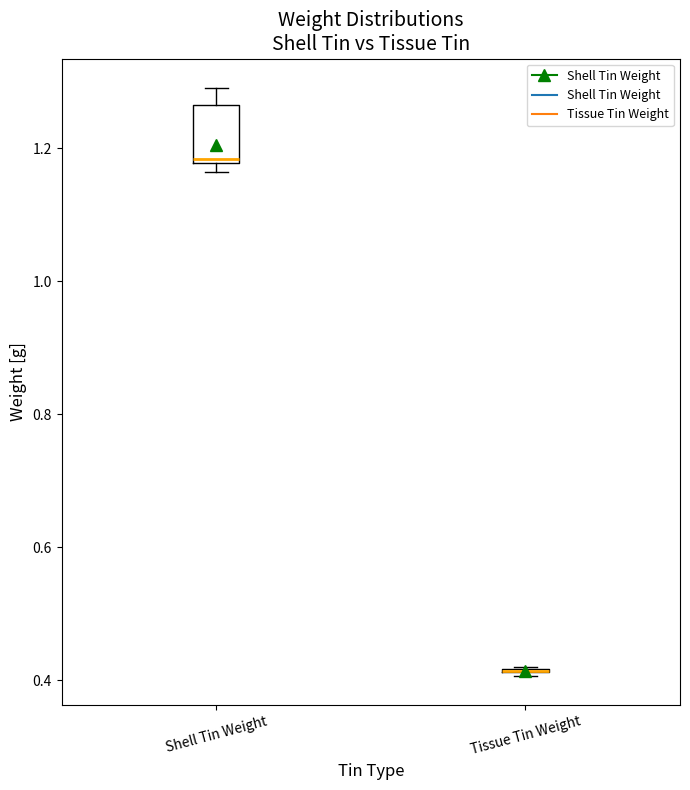

Where is the upper edge of the box for Shell Tin Weight on the y-axis? The values are not printed on the chart, so give them approximately, as read against the axis.

1.26